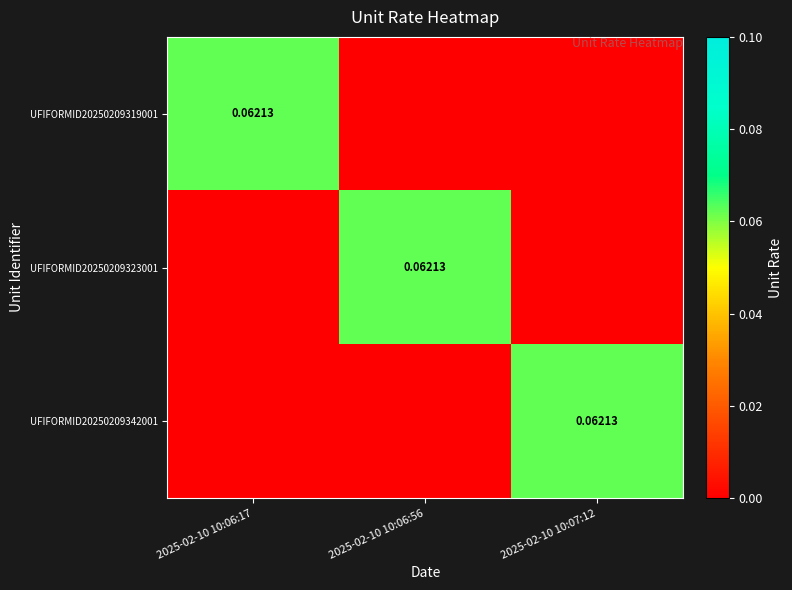

Rank the series by their maximum value, from lowest to highest.

UFIFORMID20250209319001, UFIFORMID20250209323001, UFIFORMID20250209342001